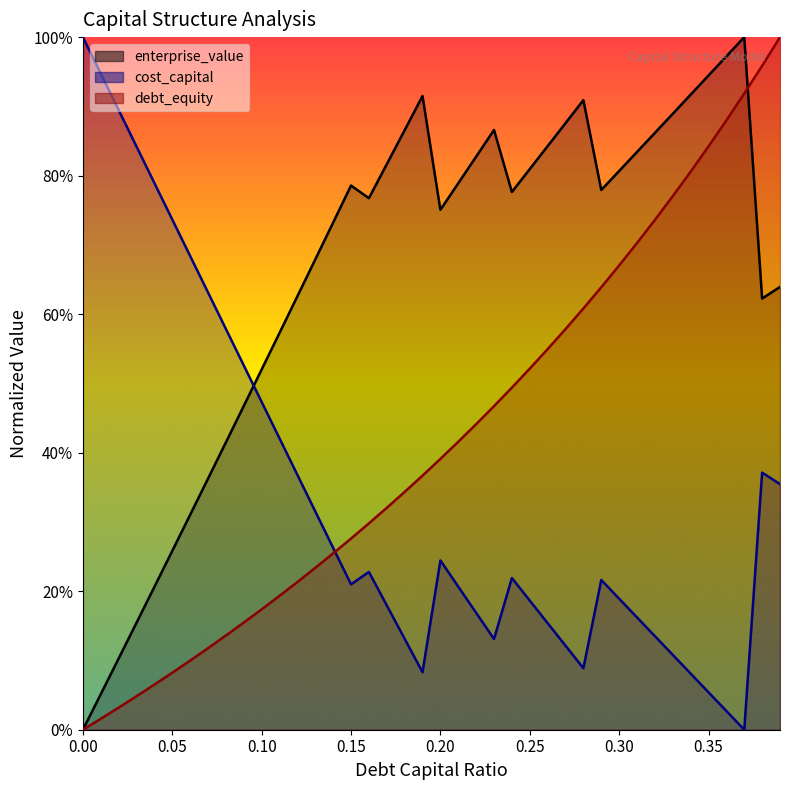

What is the difference between the enterprise_value values at 0.02 and 0.2?

0.6